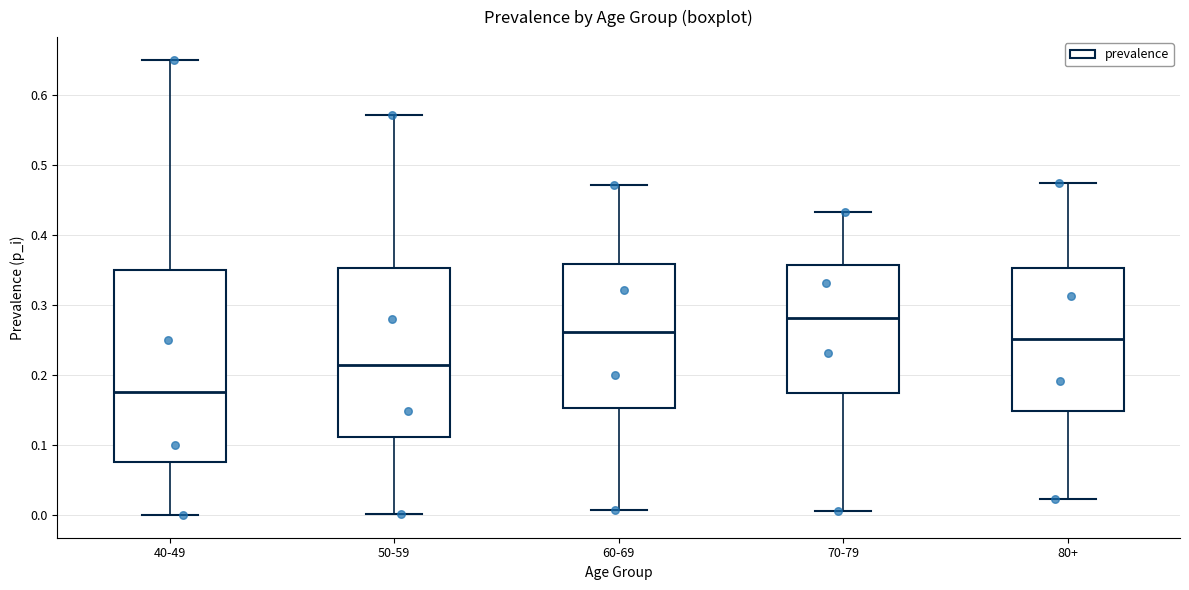

Reading left to right, transcribe this box plot: for each box, give where its median line is, the range the box spans, and where its two whiskers end, as read against the y-axis. The values are not printed on the chart, so give them approximately, as read against the axis.

40-49: median 0.18, box 0.08 to 0.35, whiskers 0.00 to 0.65
50-59: median 0.21, box 0.11 to 0.35, whiskers 0.00 to 0.57
60-69: median 0.26, box 0.15 to 0.36, whiskers 0.01 to 0.47
70-79: median 0.28, box 0.17 to 0.36, whiskers 0.01 to 0.43
80+: median 0.25, box 0.15 to 0.35, whiskers 0.02 to 0.47